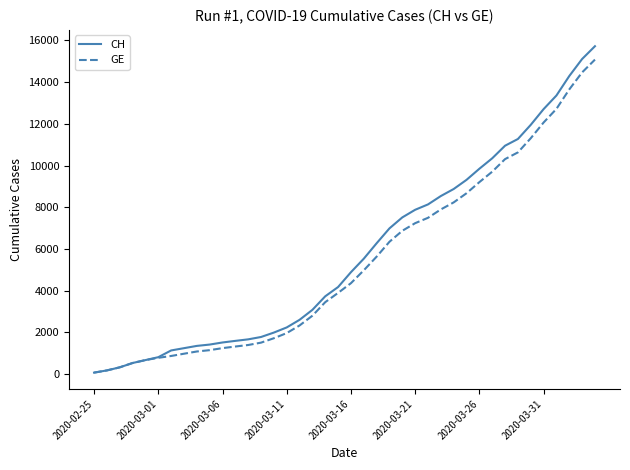

Which series has the widest spread of values?

CH